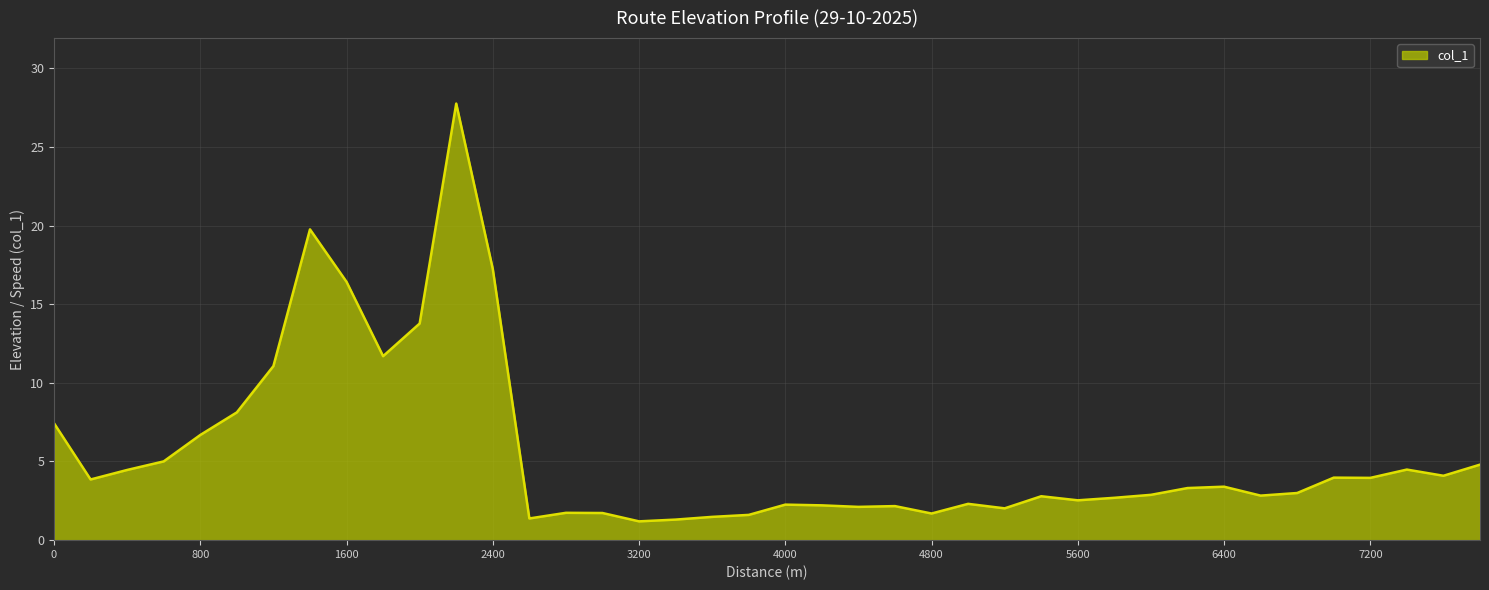

What is the difference between the maximum and minimum values?

26.6